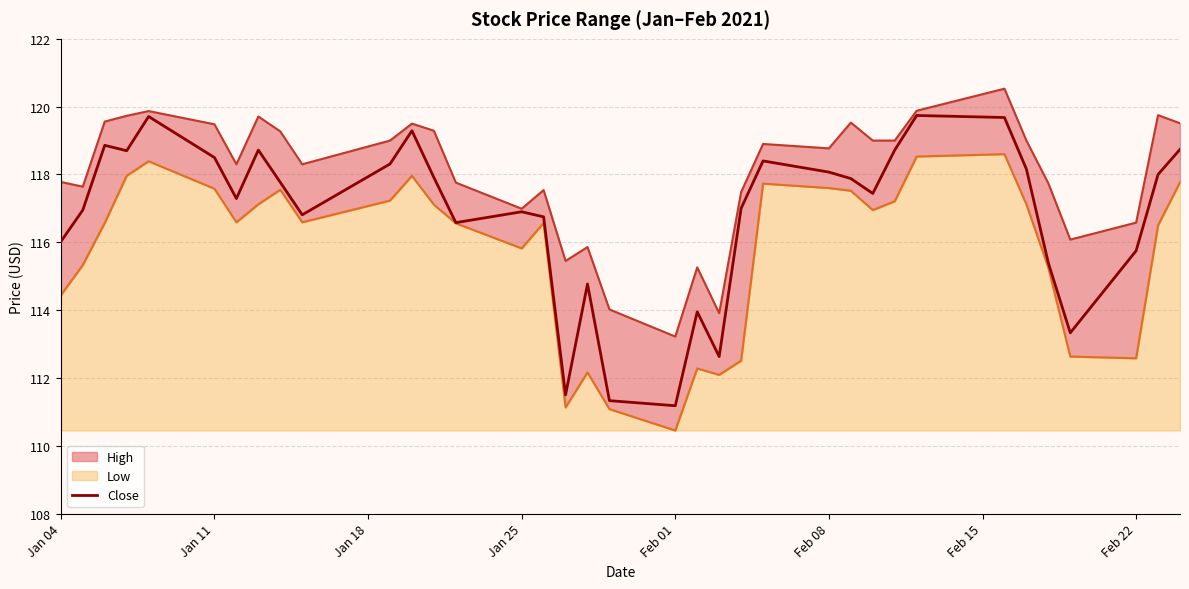

What is the highest value of the Close series?

119.7